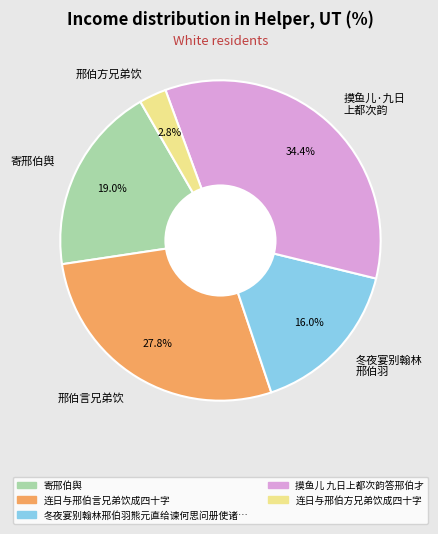

Is there a majority slice in this chart?

No